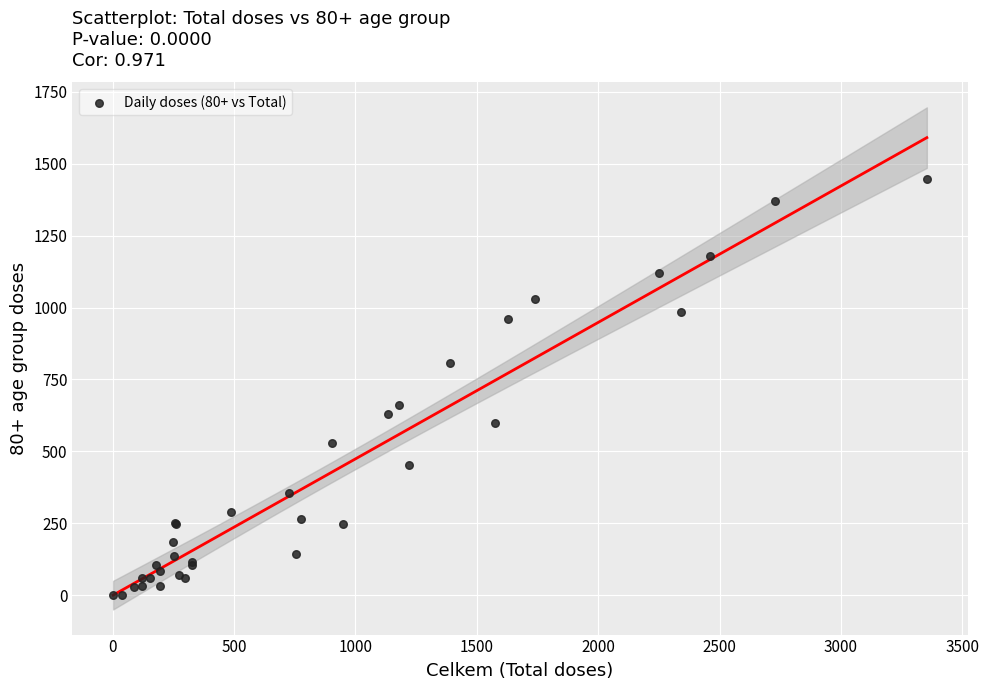

What Y value in the scatter plot is closest to 723?

663